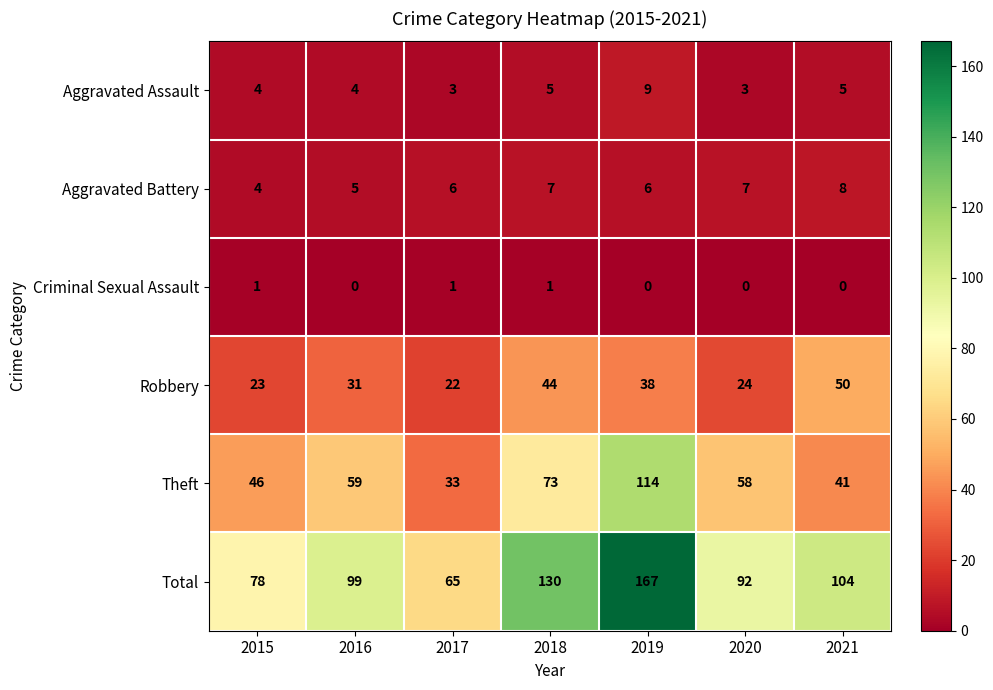

Which series has the largest total across all categories?

Total